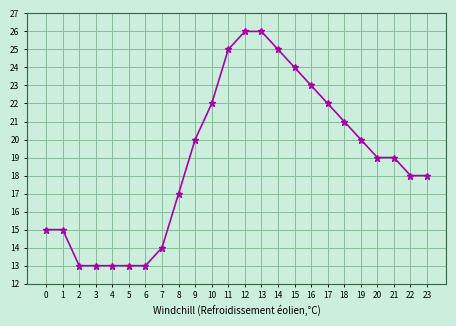

What is the approximate value at 3, to the nearest 5?

15